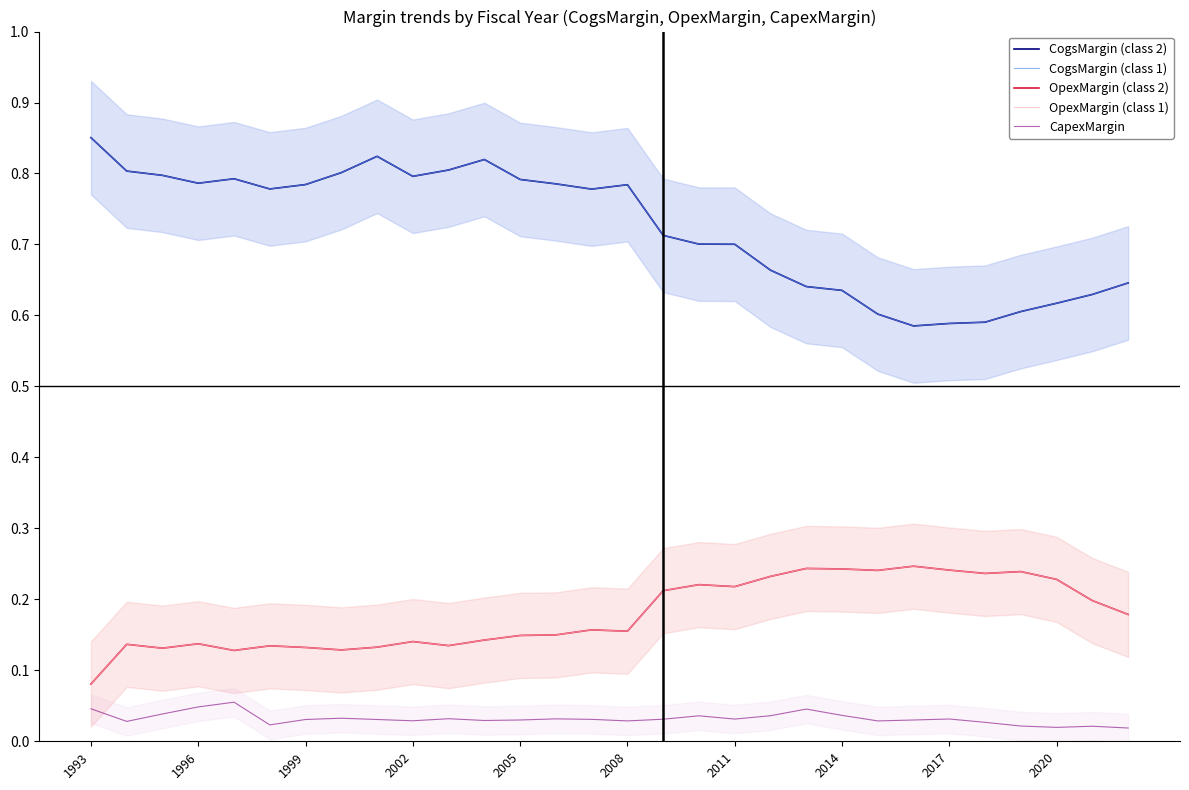

What is the difference between the OpexMargin (class 1) values at 14 and 1993?

0.1